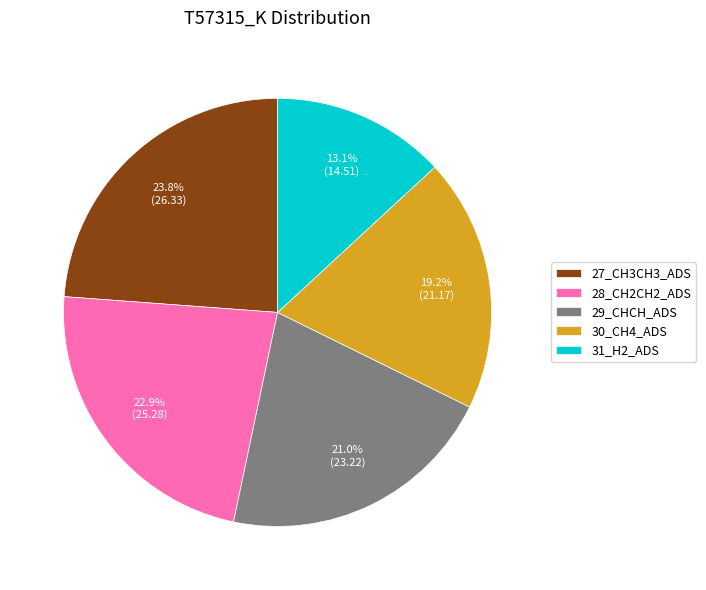

Is there a majority slice in this chart?

No